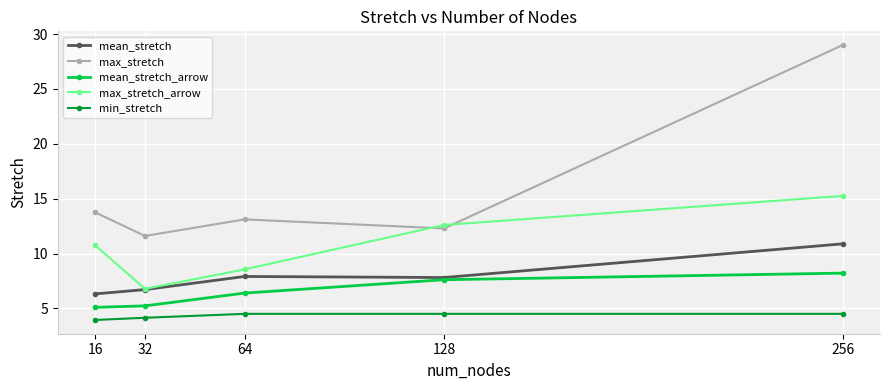

How many distinct data groups are displayed?

5